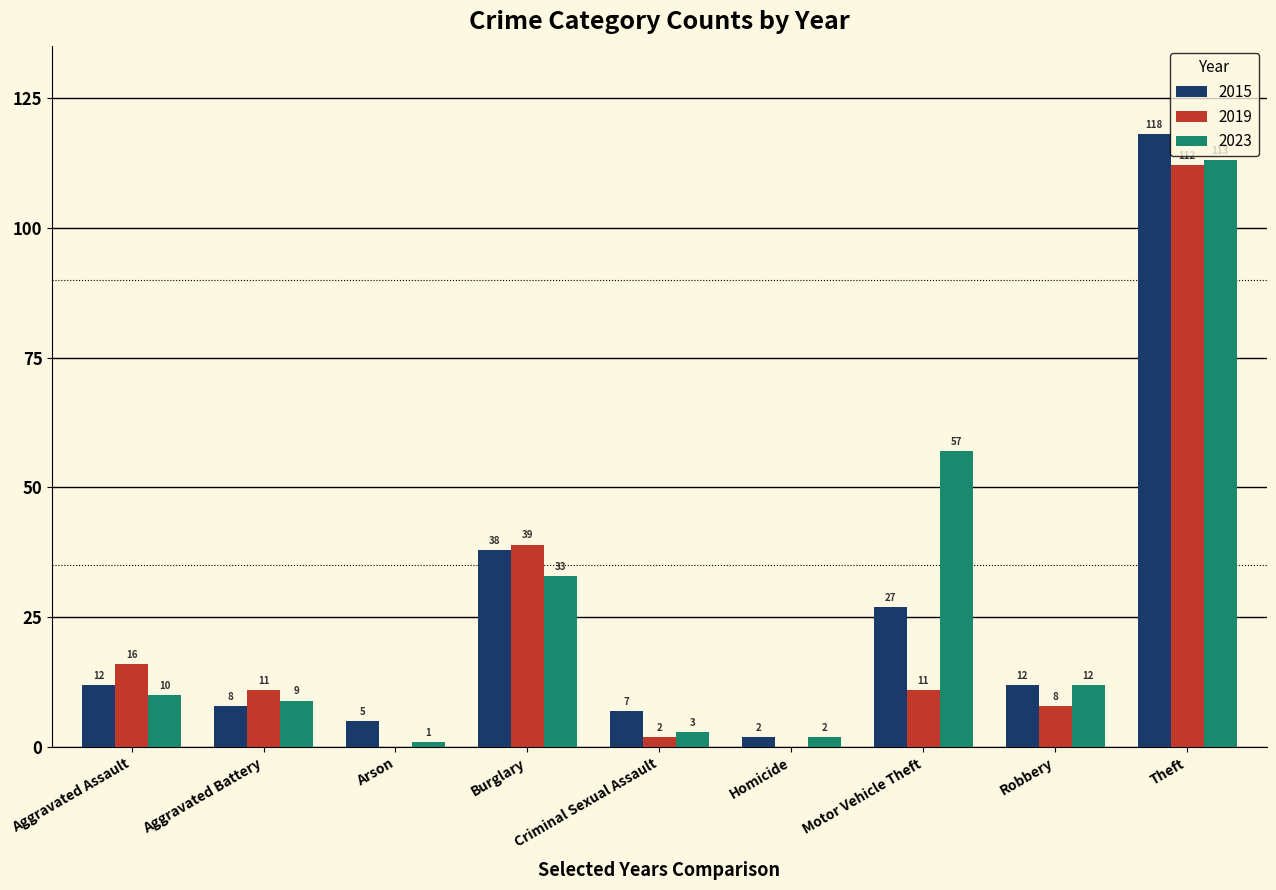

What is the sum of all 2019 values?

199